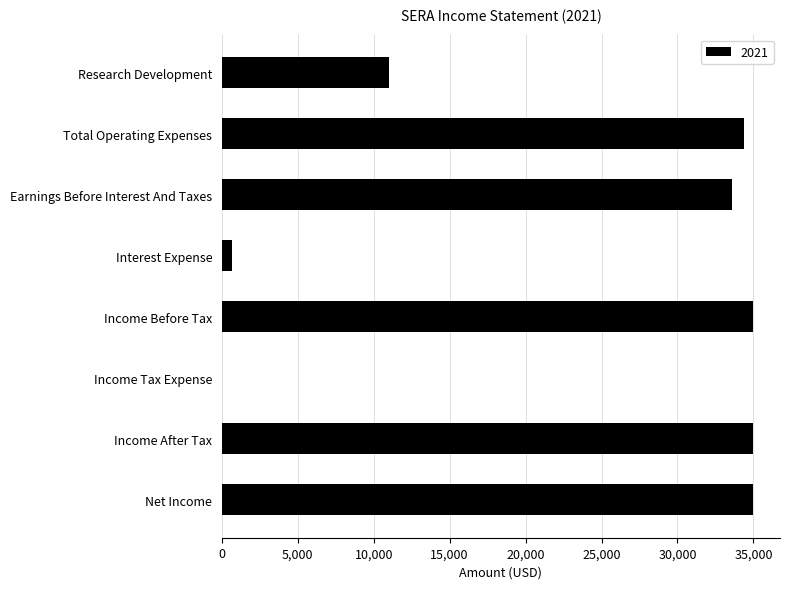

Count the number of data series in this chart.

1